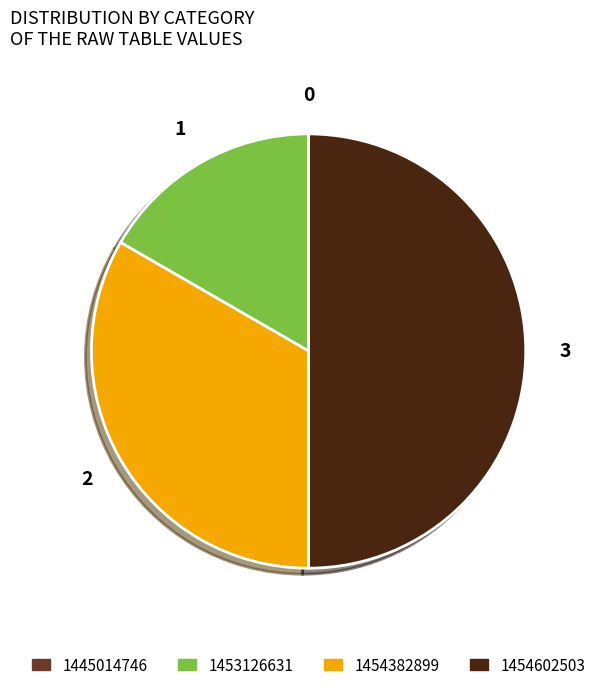

What is the ratio of the value at 1453126631 to the value at 1454382899?

0.5